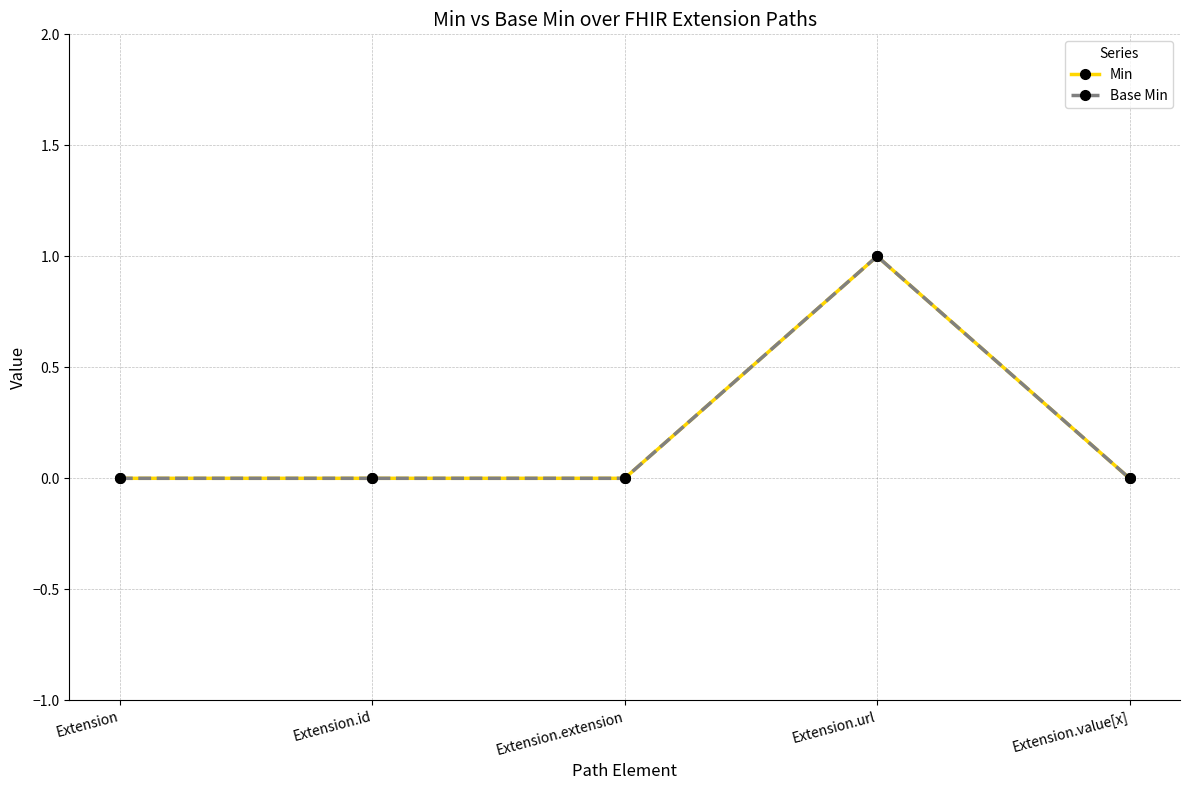

Is this an area chart (filled region under the line)?

No